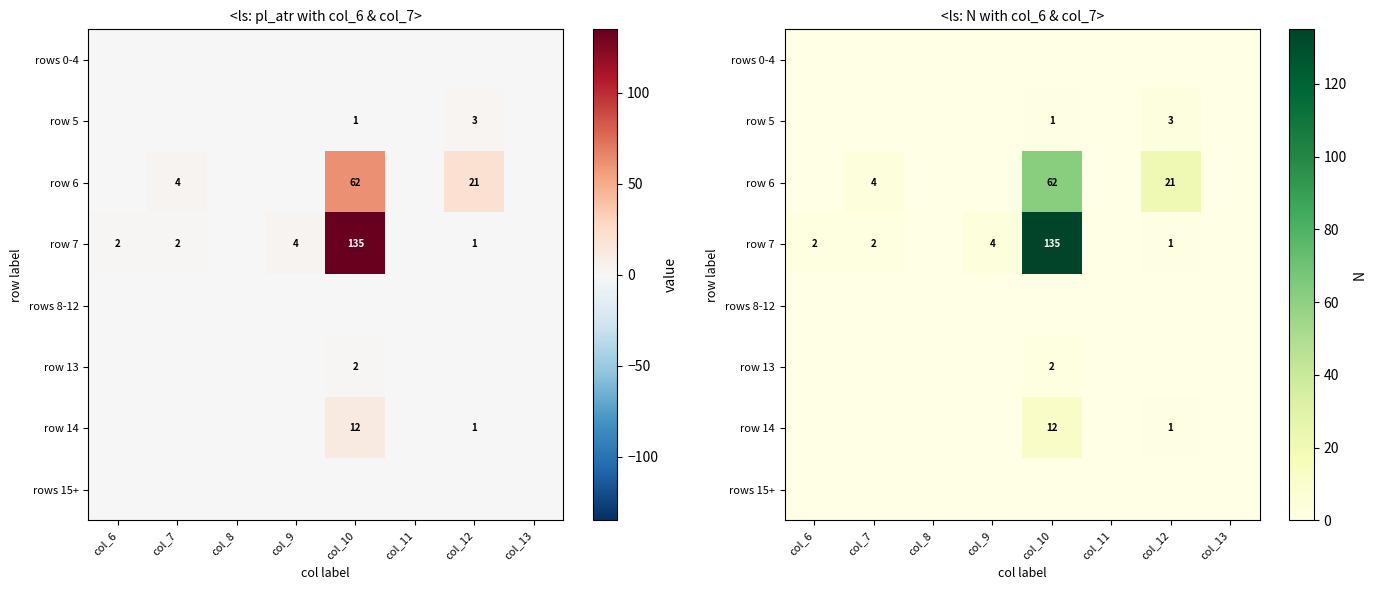

What is the highest value of the row 5 series?

3